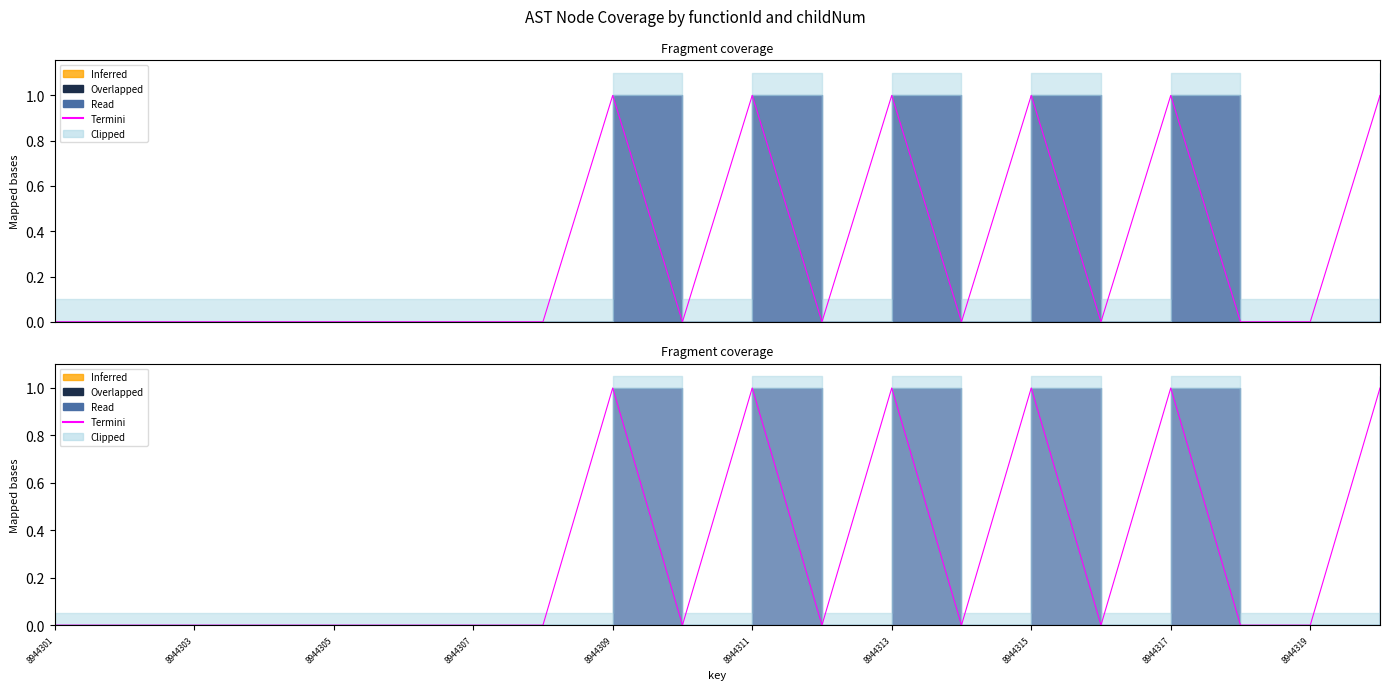

Reading left to right, list all the values displayed in this chart.

0	0	0	0	0	0	0	0	1	0	1	0	1	0	1	0	1	0	0	1